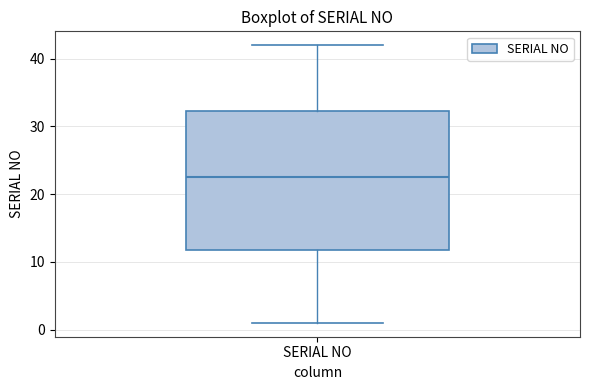

Where does the lower whisker of the box for SERIAL NO end on the y-axis? The values are not printed on the chart, so give them approximately, as read against the axis.

1